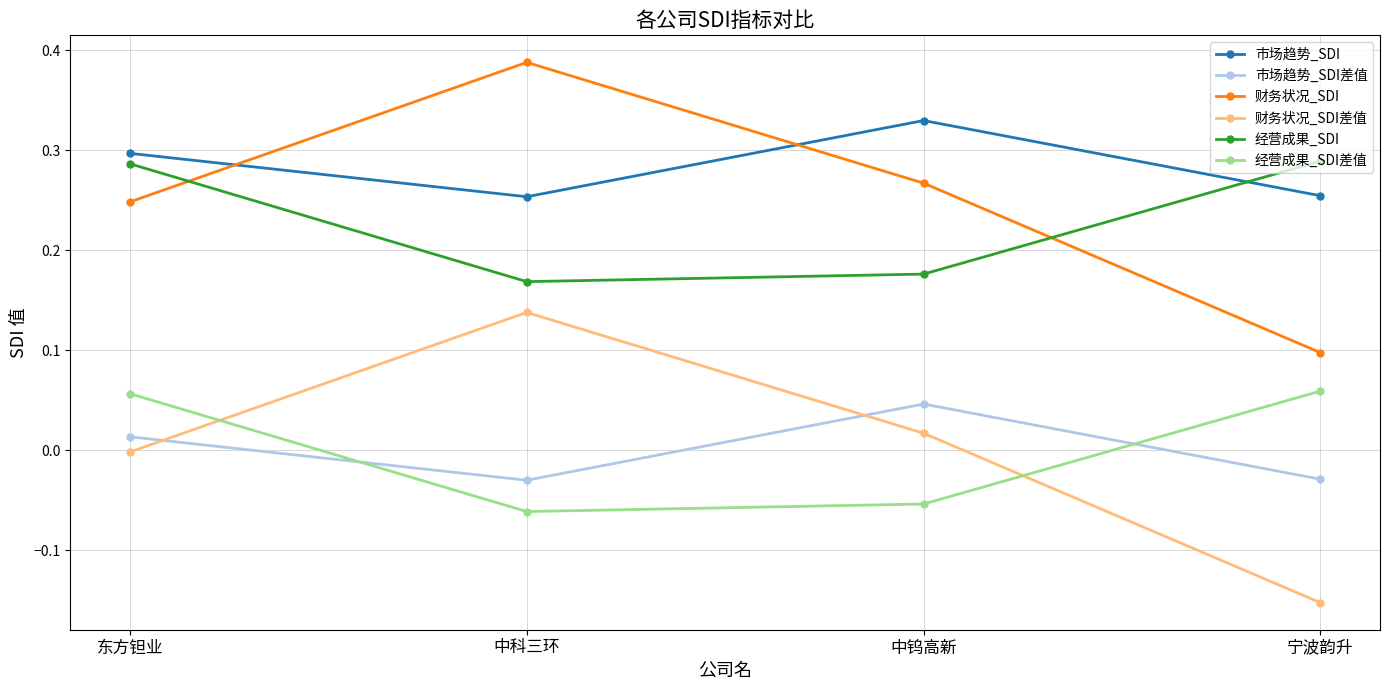

What is the total value across all series at 中钨高新?

0.8